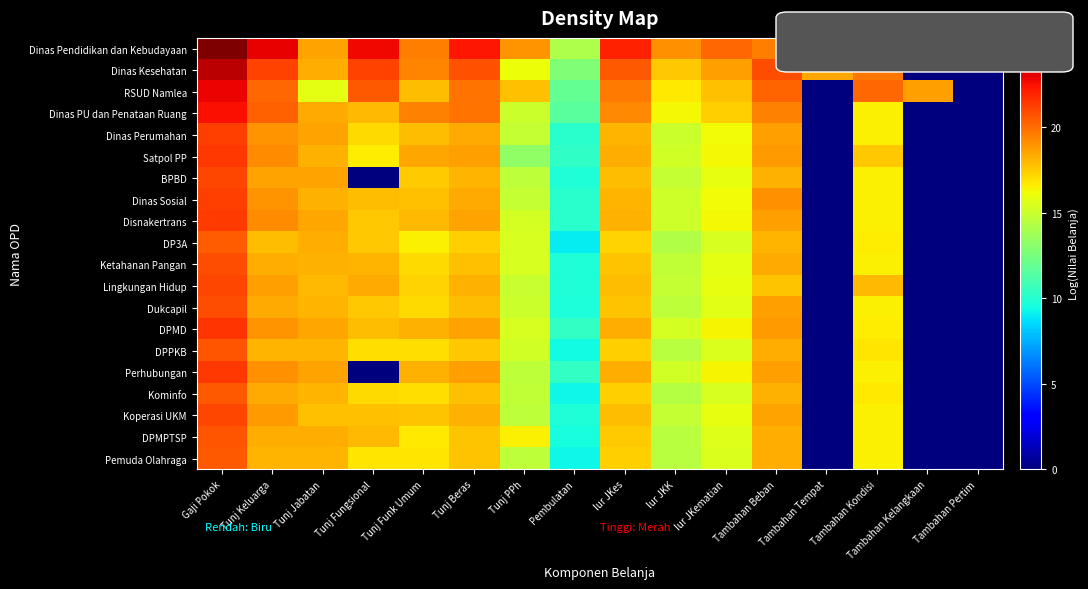

Rank the series by their maximum value, from lowest to highest.

DP3A, Kominfo, Pemuda Olahraga, DPPKB, DPMPTSP, Dukcapil, Ketahanan Pangan, Koperasi UKM, Lingkungan Hidup, BPBD, Dinas Perumahan, Dinas Sosial, Disnakertrans, Satpol PP, Perhubungan, DPMD, Dinas PU dan Penataan Ruang, RSUD Namlea, Dinas Kesehatan, Dinas Pendidikan dan Kebudayaan